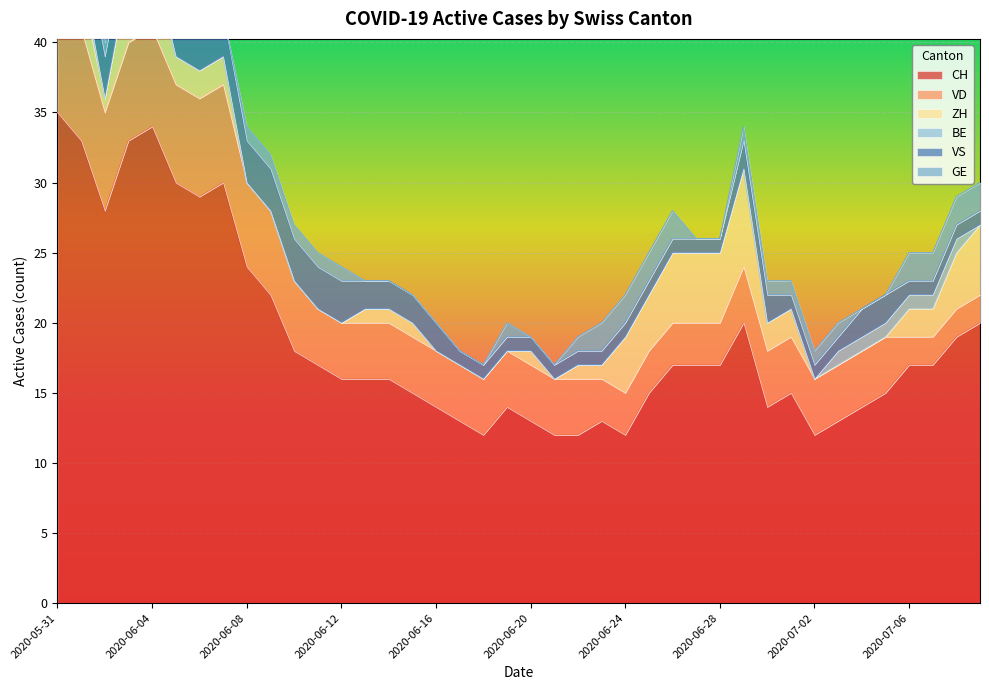

What is the sum of all GE values?

32